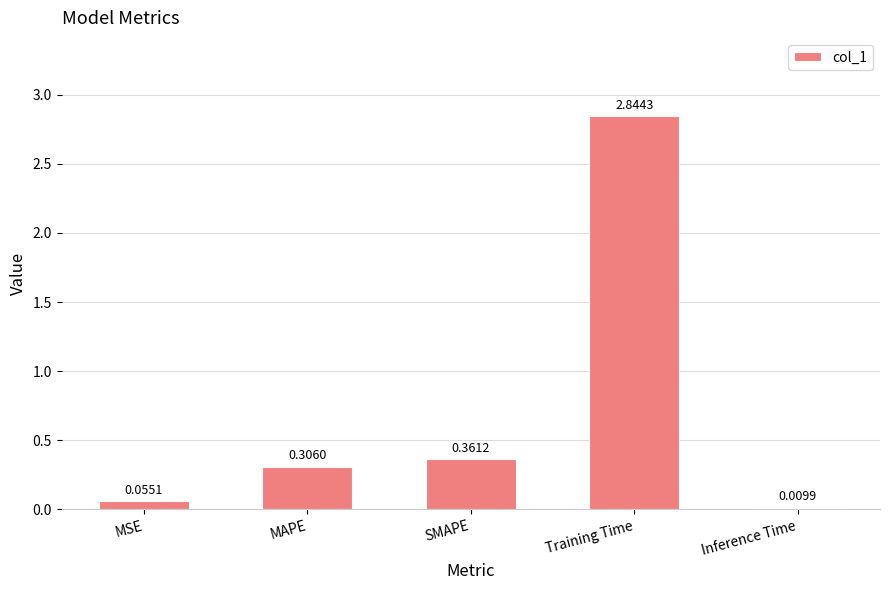

Which label corresponds to the largest value in the chart?

Training Time